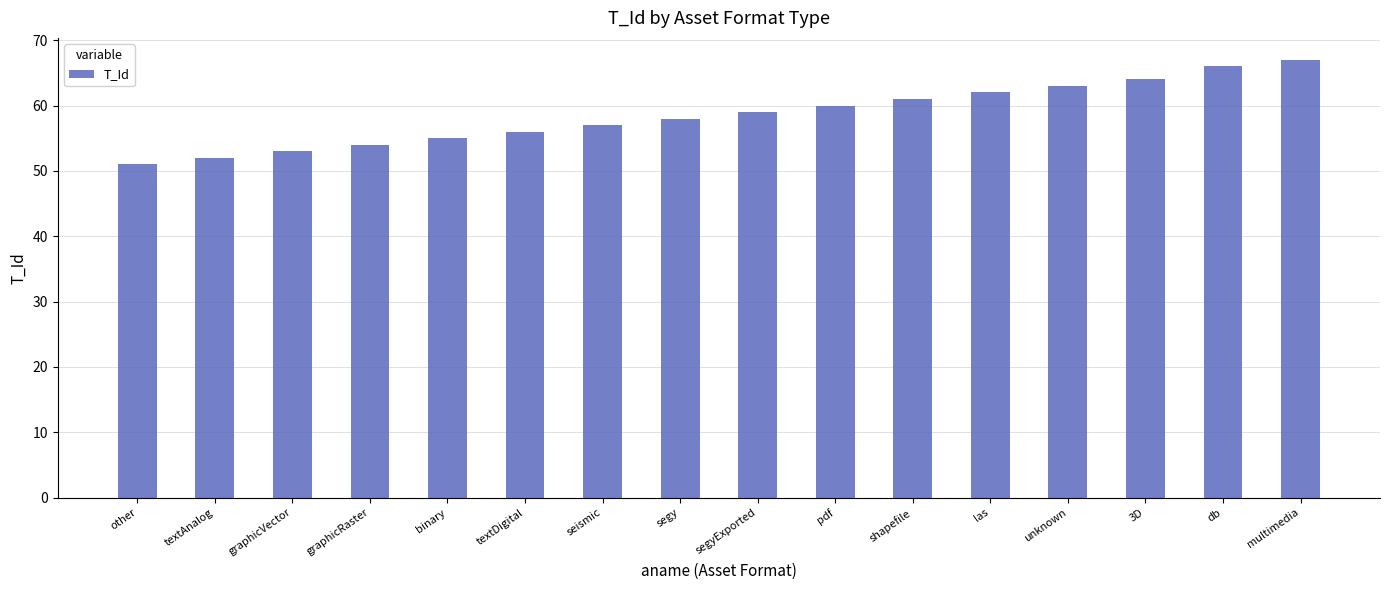

At which label is the value closest to 59?

segyExported